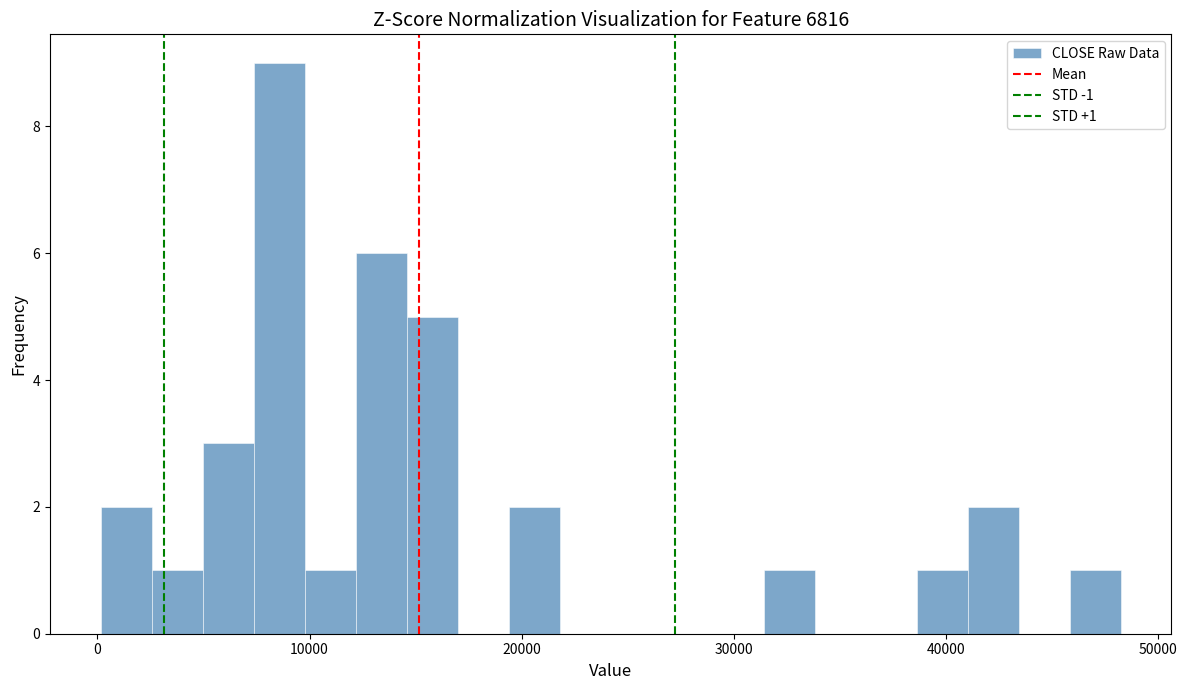

Read against the x-axis, roughly where is the centre of the tallest bar?

9000